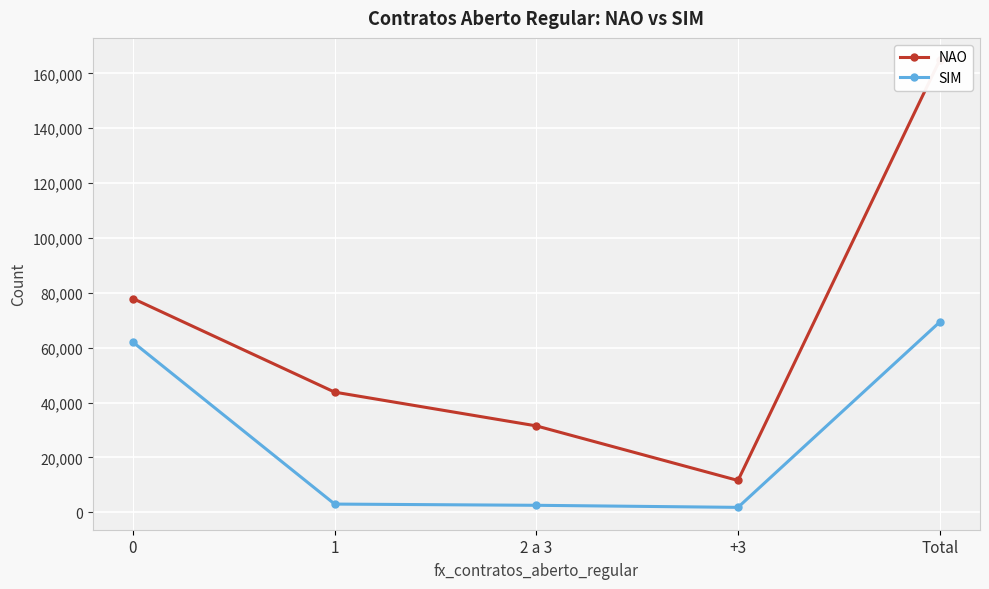

What is the label of the 3rd point from the right?

2 a 3